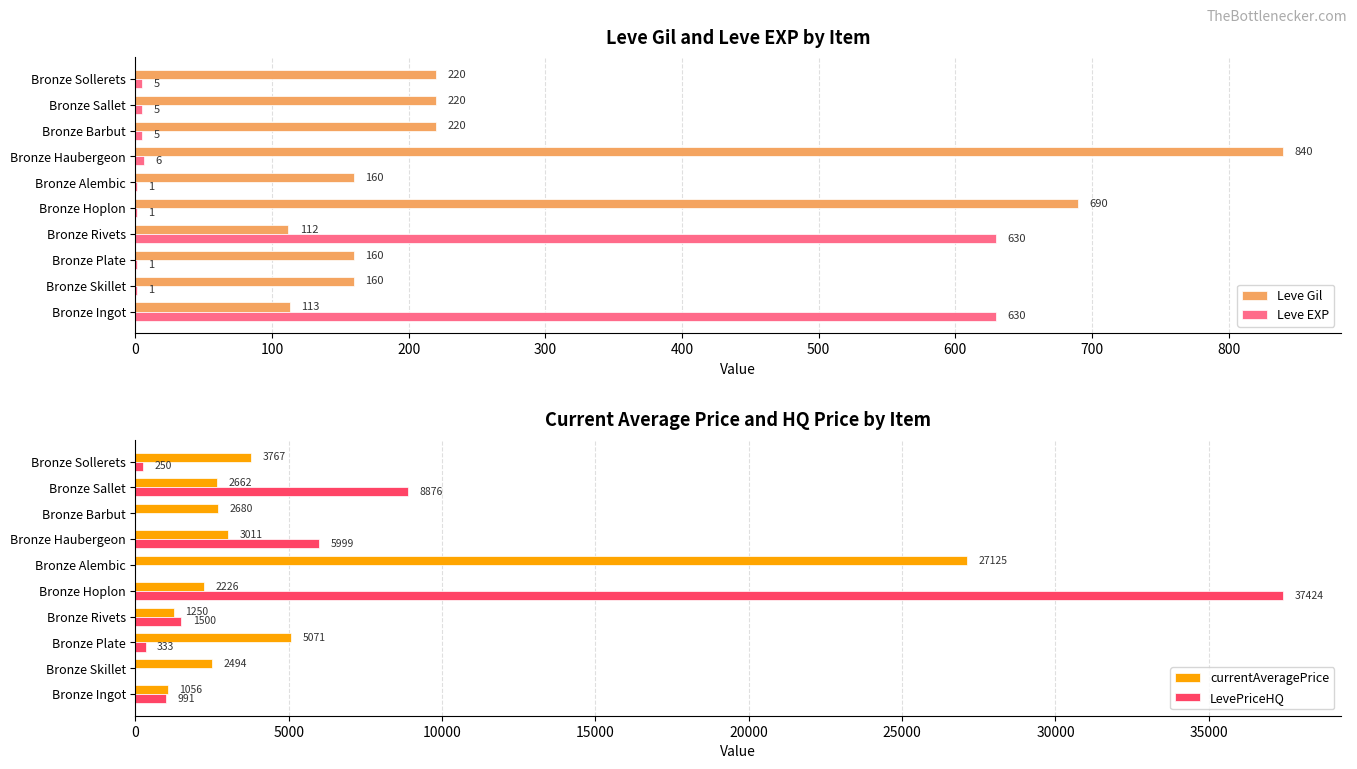

What is the sum of all Leve EXP values?

1285